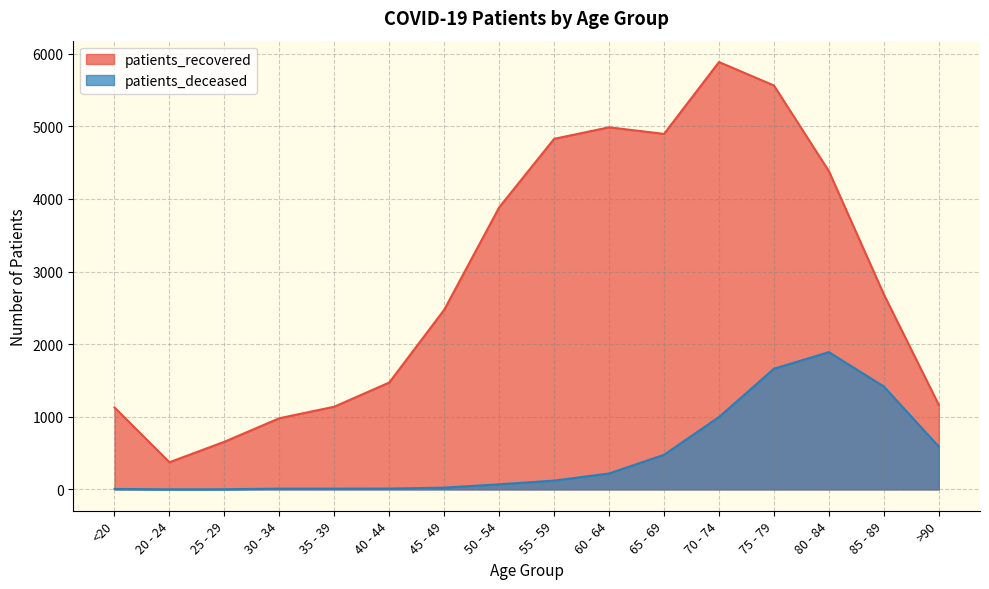

Rank the categories by patients_recovered value from highest to lowest.

70 - 74, 75 - 79, 60 - 64, 65 - 69, 55 - 59, 80 - 84, 50 - 54, 85 - 89, 45 - 49, 40 - 44, >90, 35 - 39, <20, 30 - 34, 25 - 29, 20 - 24